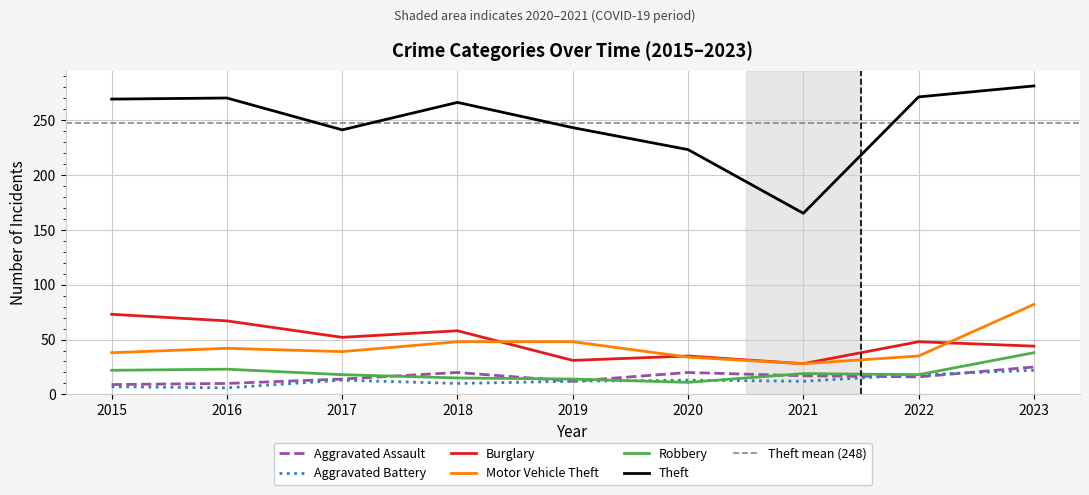

How many lines are shown in the chart?

6